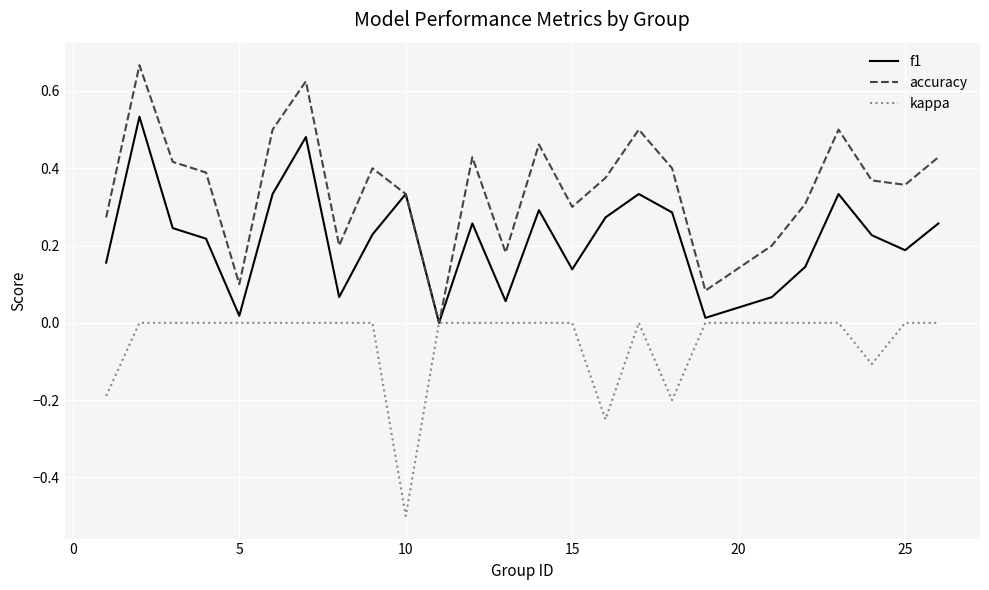

Which series has the largest range (max minus min)?

accuracy